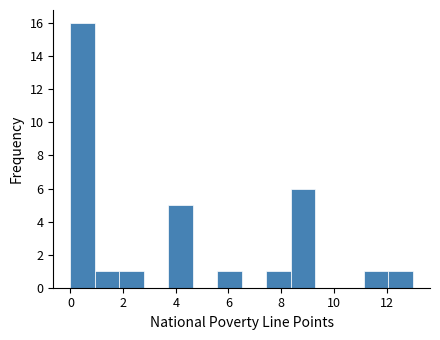

Reading left to right, transcribe this chart: for each bar, give the range it covers on the x-axis and its height. Neither the bar edges nor the heights are printed on the chart, so give them approximately, as read against the axes.

0.0 to 1.0: 16
1.0 to 1.8: 1
1.8 to 2.8: 1
2.8 to 3.8: 0
3.8 to 4.6: 5
4.6 to 5.6: 0
5.6 to 6.6: 1
6.6 to 7.4: 0
7.4 to 8.4: 1
8.4 to 9.2: 6
9.2 to 10.2: 0
10.2 to 11.2: 0
11.2 to 12.0: 1
12.0 to 13.0: 1